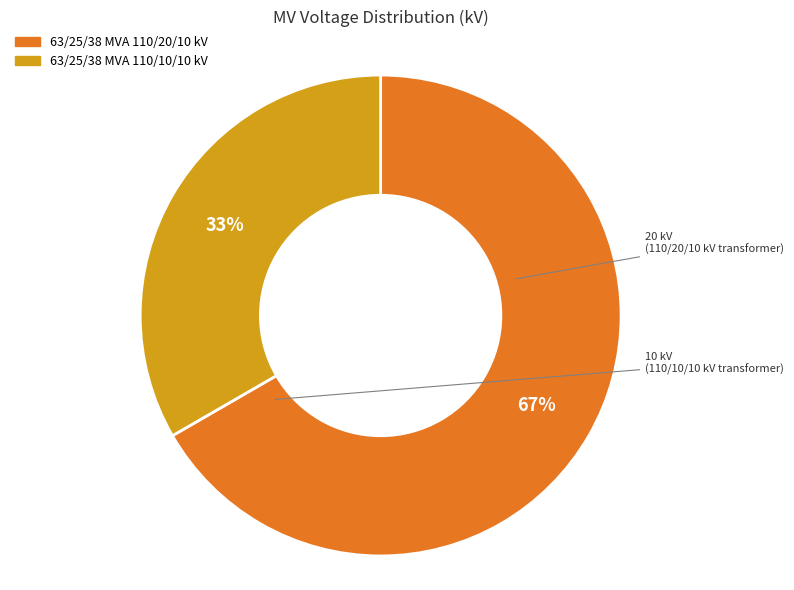

What is the ratio of the value at 63/25/38 MVA 110/20/10 kV to the value at 63/25/38 MVA 110/10/10 kV?

2.0